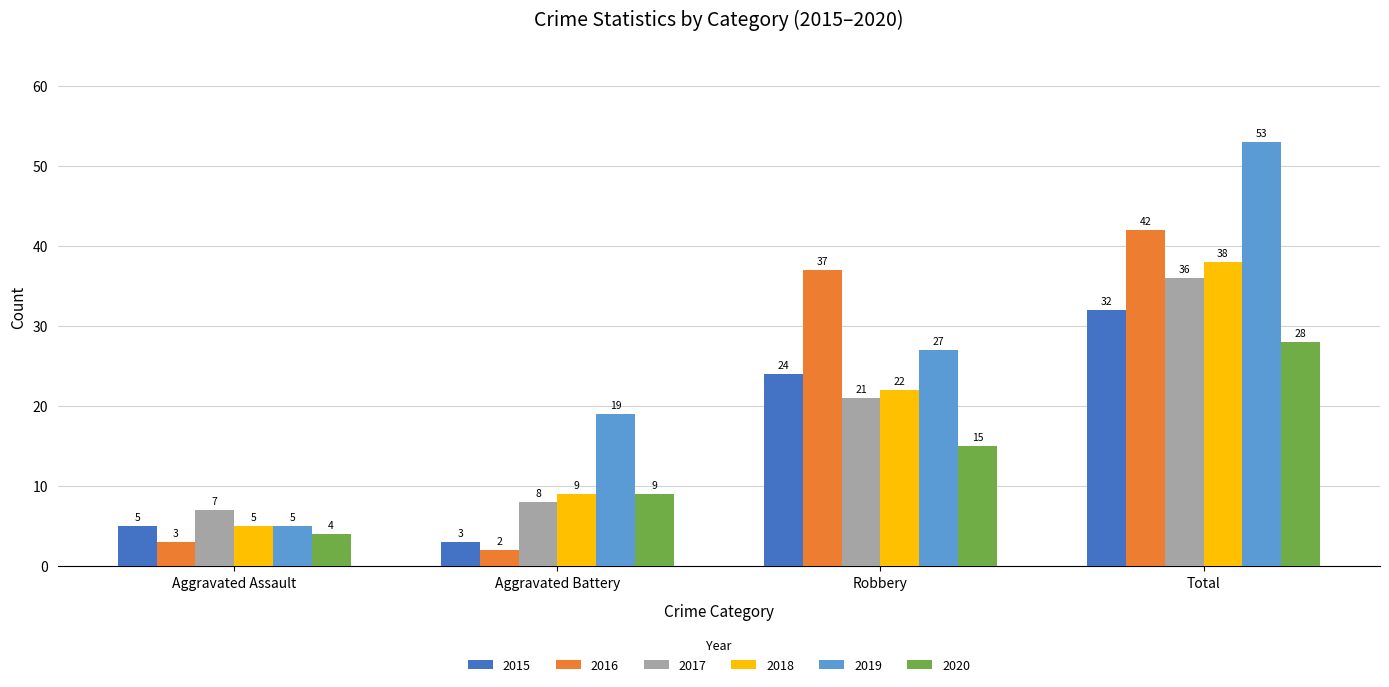

What is the average value of the 2020 series?

14